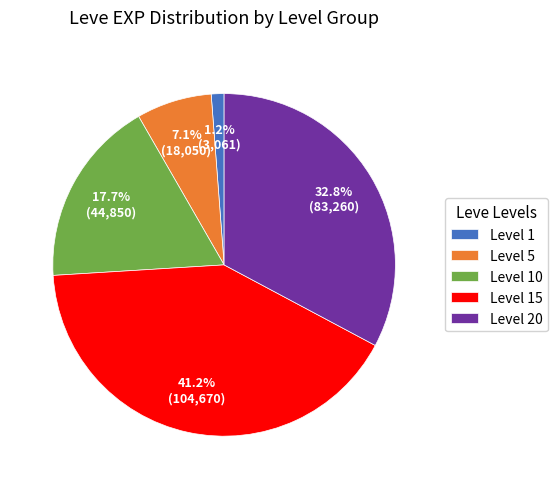

Does any single category account for the majority?

No